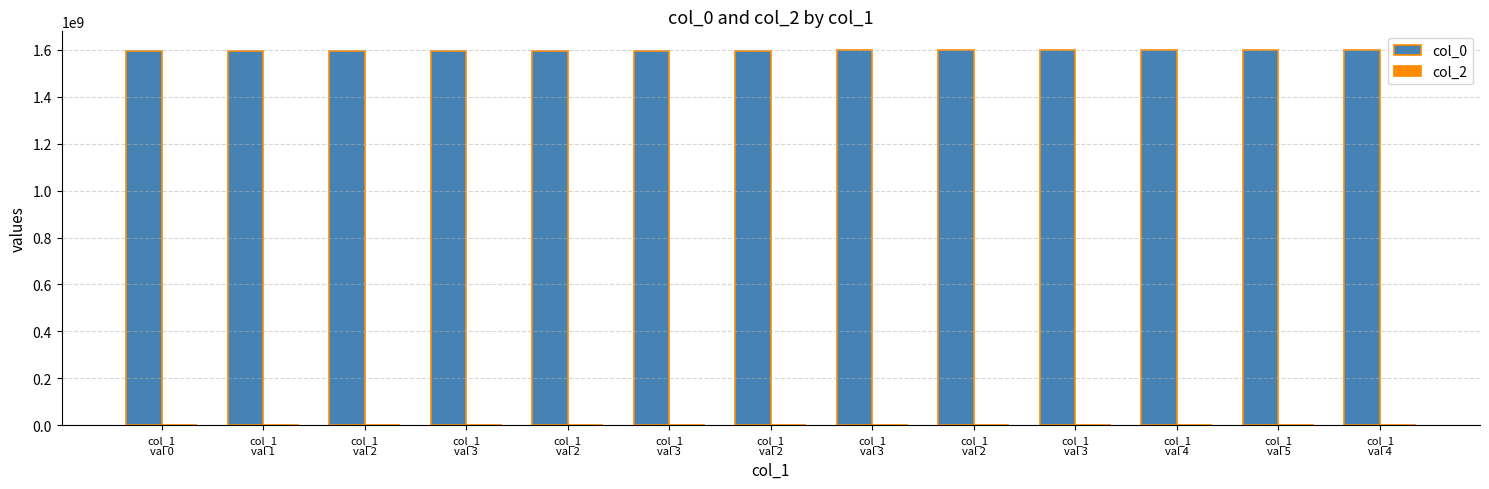

Does the chart contain any negative values?

No